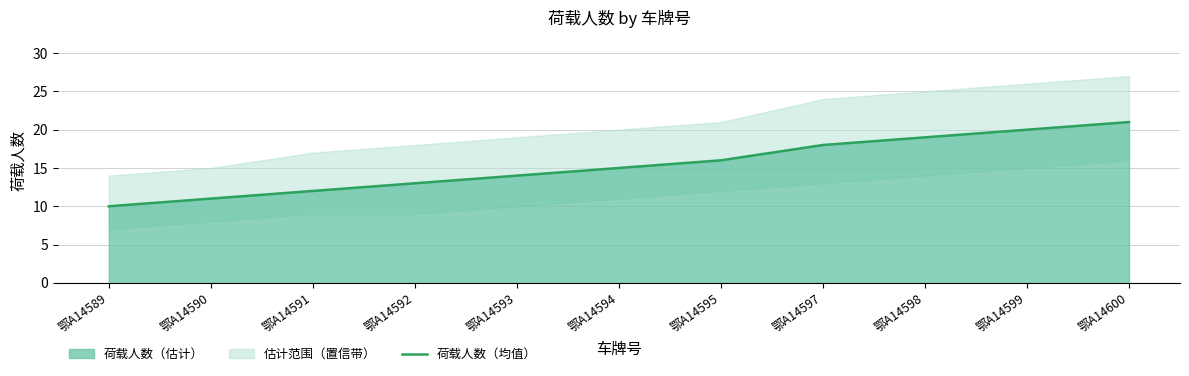

At which category does the chart reach its peak across all series?

鄂A14600